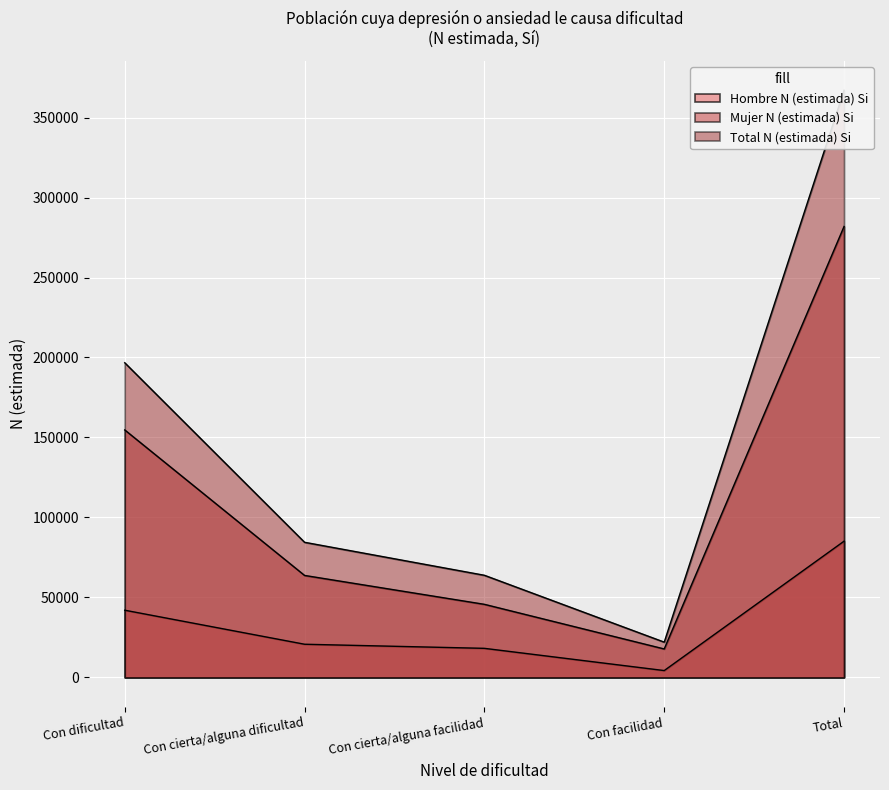

Rank the categories by Mujer N (estimada) Si value from highest to lowest.

Total, Con dificultad, Con cierta/alguna dificultad, Con cierta/alguna facilidad, Con facilidad